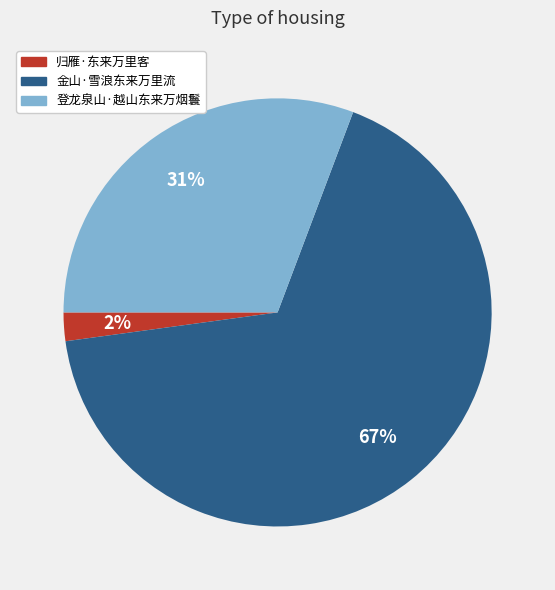

To the nearest percent, what is the difference between the largest and smallest slice percentages?

65%